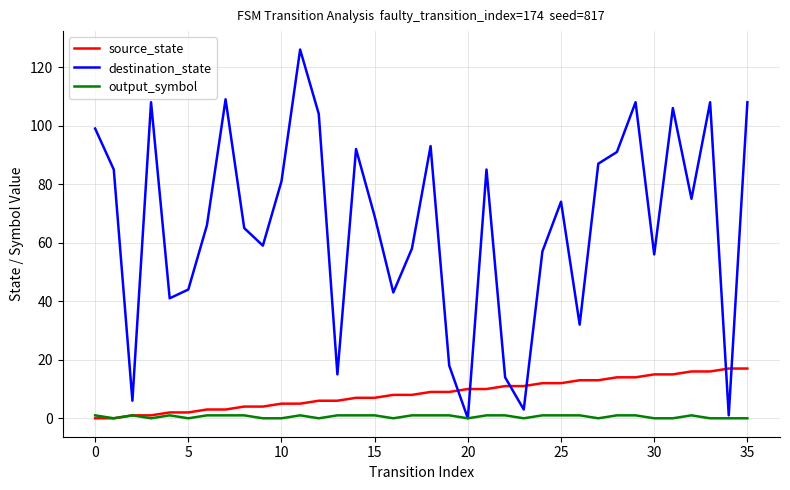

What is the greatest value displayed?

126